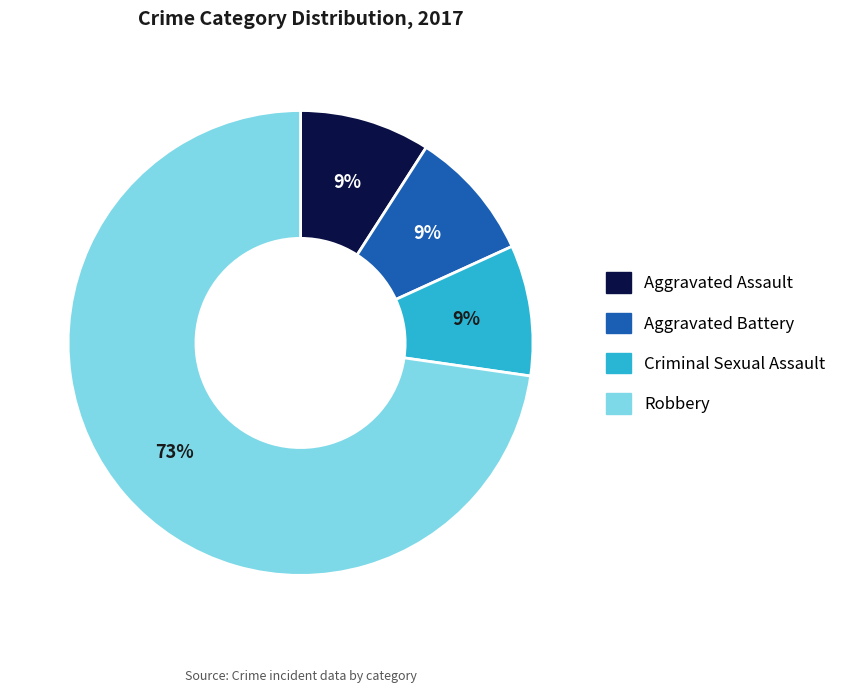

True or false: Criminal Sexual Assault accounts for 9% of the total.

True